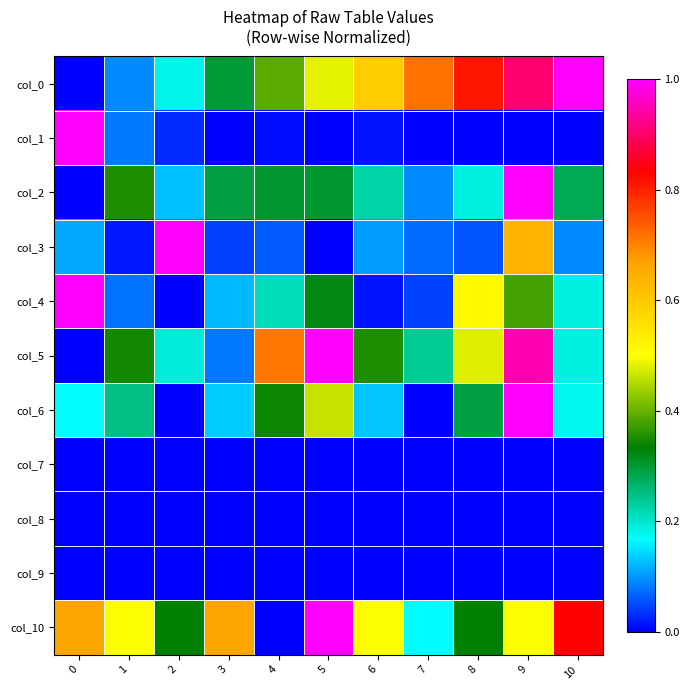

Rank the series by their maximum value, from highest to lowest.

col_0, col_1, col_2, col_3, col_4, col_5, col_6, col_10, col_7, col_8, col_9